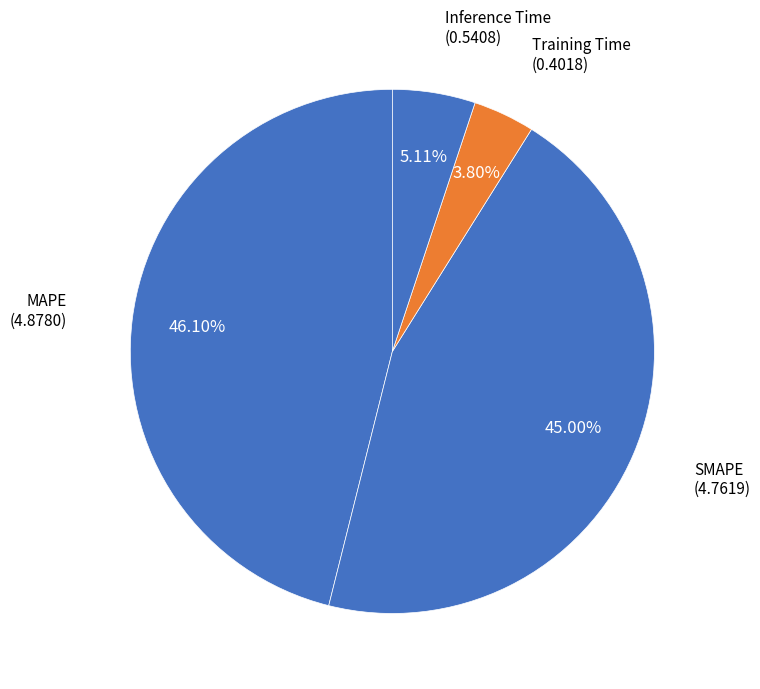

To the nearest percent, what is the combined percentage of Inference Time and MAPE?

51%